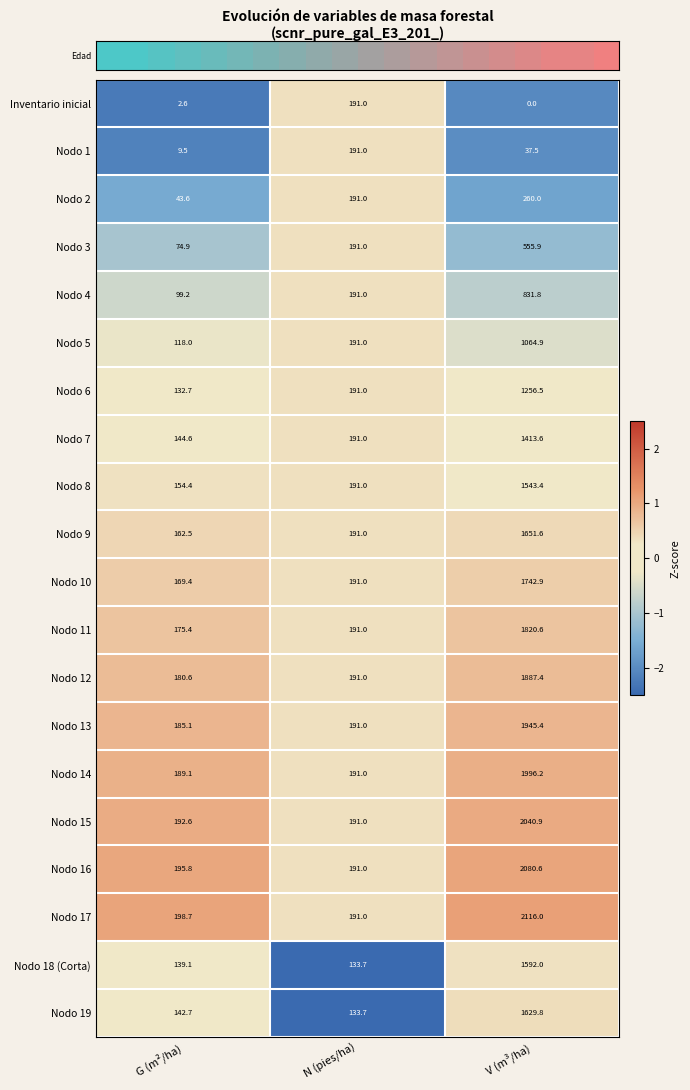

How many series are shown in this chart?

20